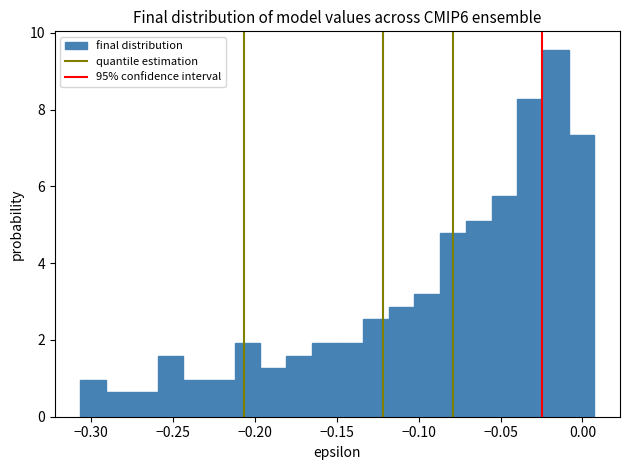

Read against the x-axis, roughly where is the centre of the tallest bar?

-0.015